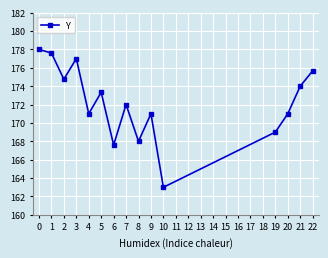

How many data points does each series have?

15